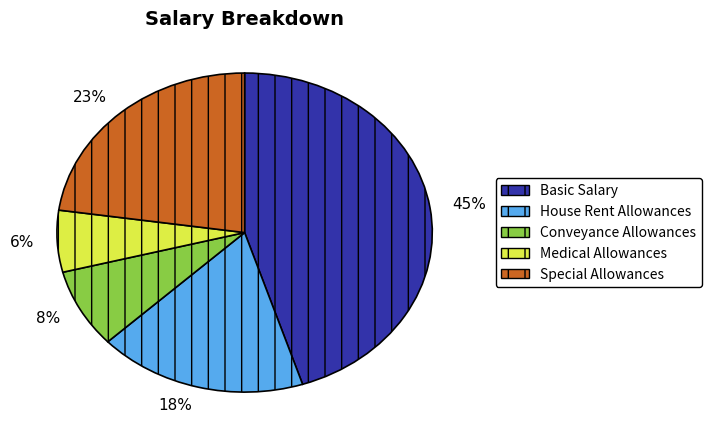

Which slice is the largest?

Basic Salary